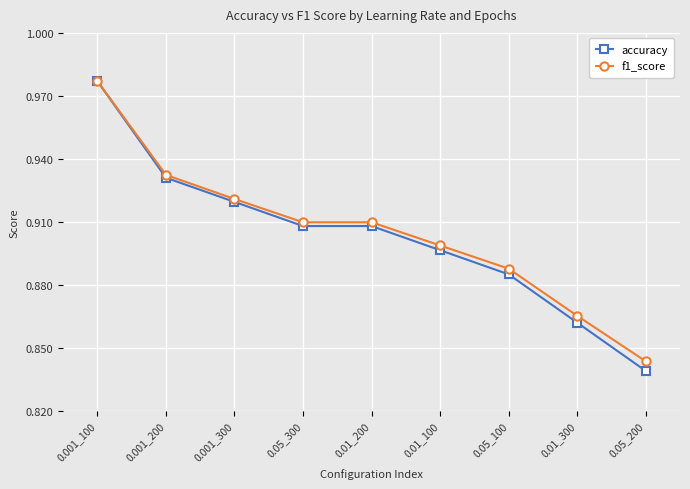

Which series has the largest total across all categories?

f1_score